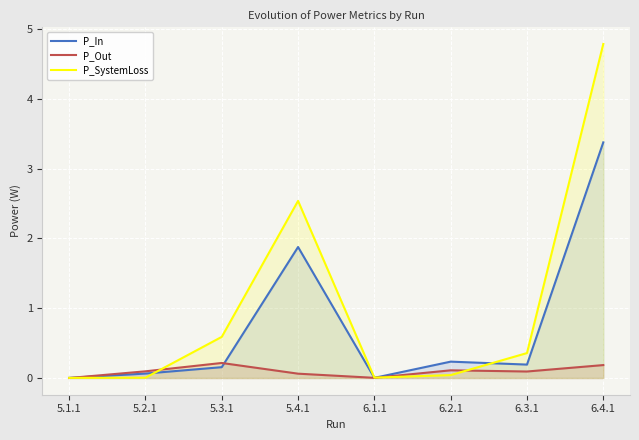

True or false: P_Out has a value of 0.0 at 6.1.1.

True